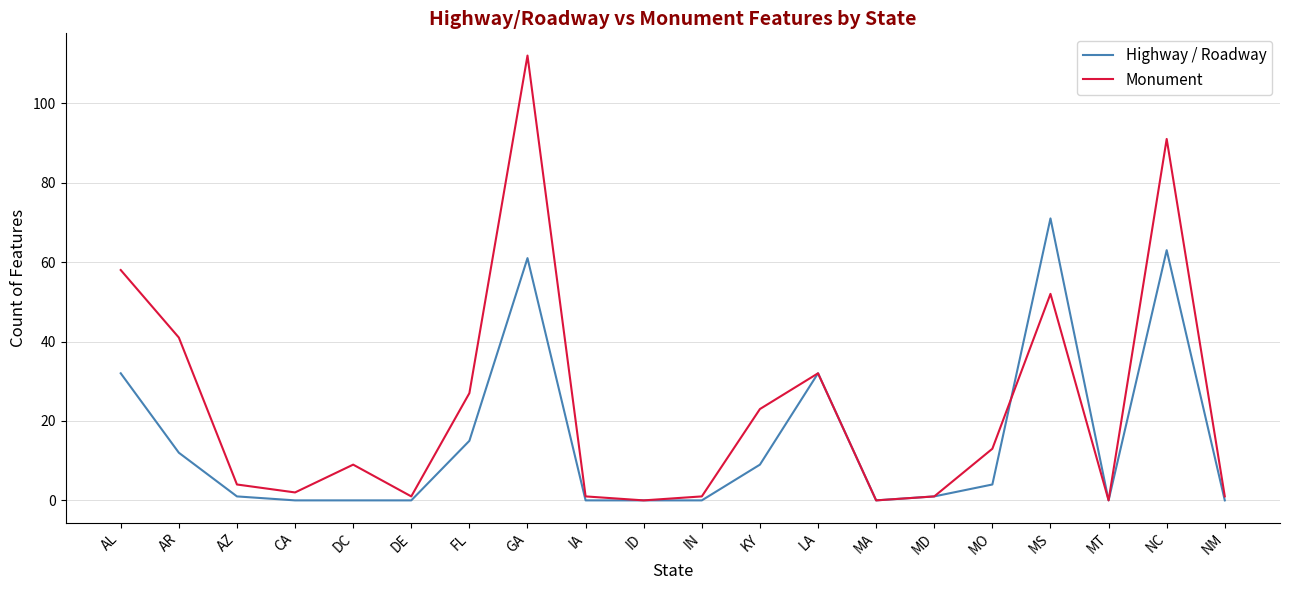

What position from the right is KY?

9